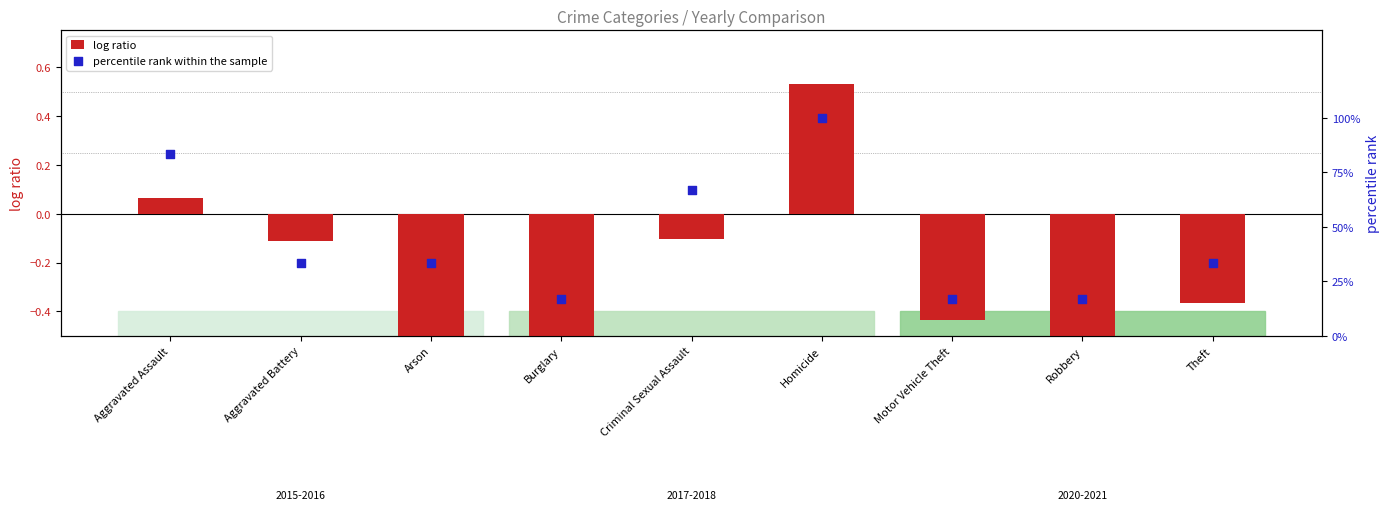

Is the value of log ratio at Theft greater than the value of percentile rank within the sample at Criminal Sexual Assault?

No